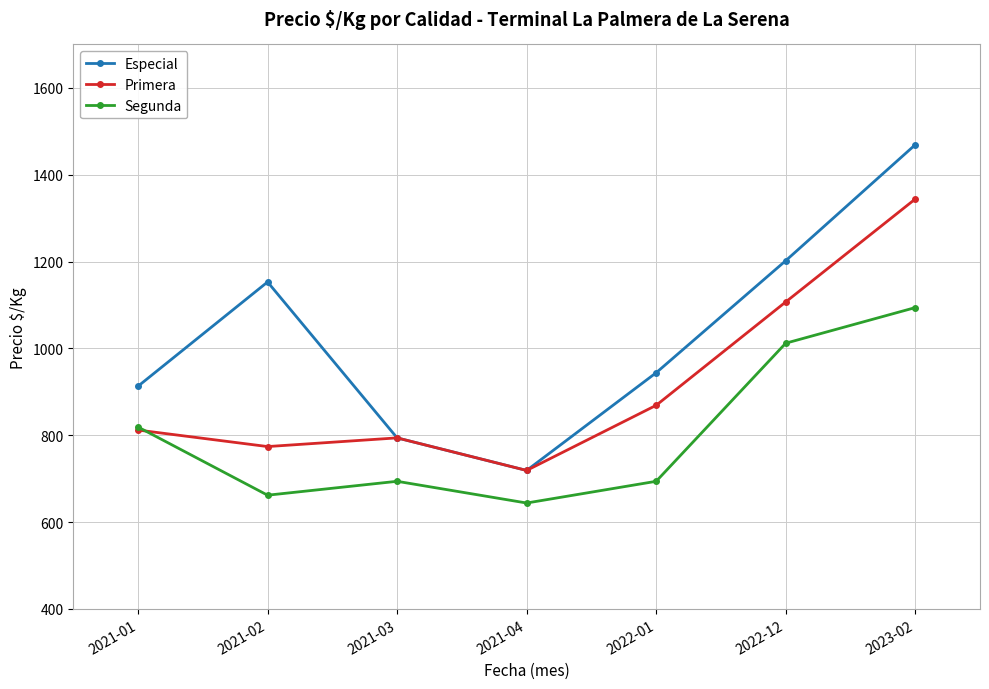

Reading left to right, transcribe all the data shown in this chart.

Especial: 2021-01=913	2021-02=1153	2021-03=794	2021-04=719	2022-01=944	2022-12=1202	2023-02=1469
Primera: 2021-01=812	2021-02=774	2021-03=794	2021-04=719	2022-01=869	2022-12=1107	2023-02=1344
Segunda: 2021-01=819	2021-02=662	2021-03=694	2021-04=644	2022-01=694	2022-12=1012	2023-02=1094